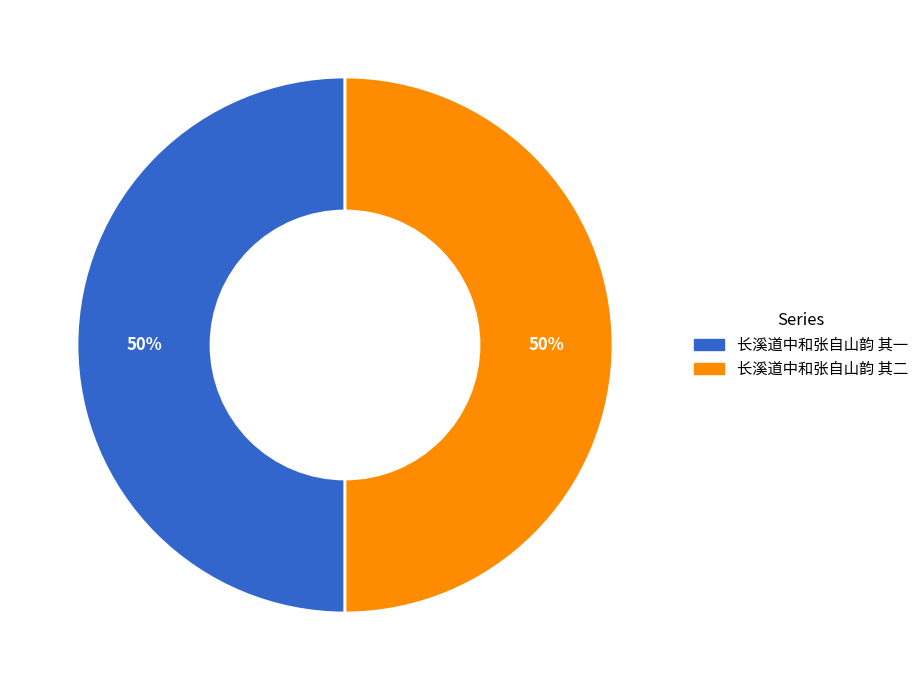

To the nearest percent, what is the combined percentage of 长溪道中和张自山韵 其一 and 长溪道中和张自山韵 其二?

100%